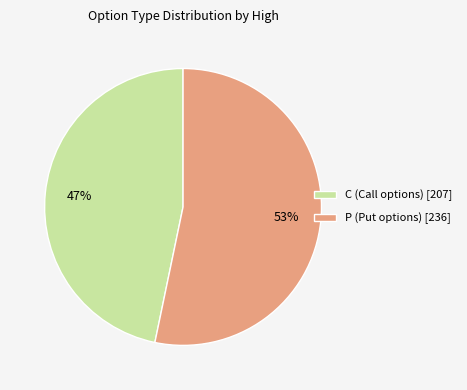

What percentage is the P (Put options) [236] slice, to the nearest percent?

53%